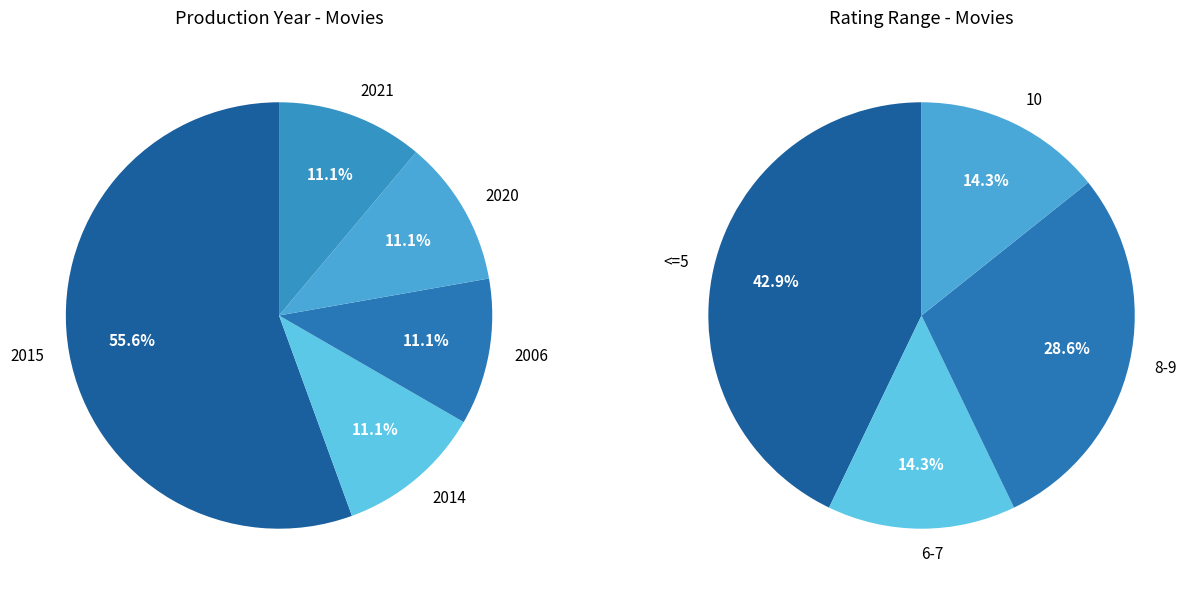

Is there a majority slice in this chart?

No